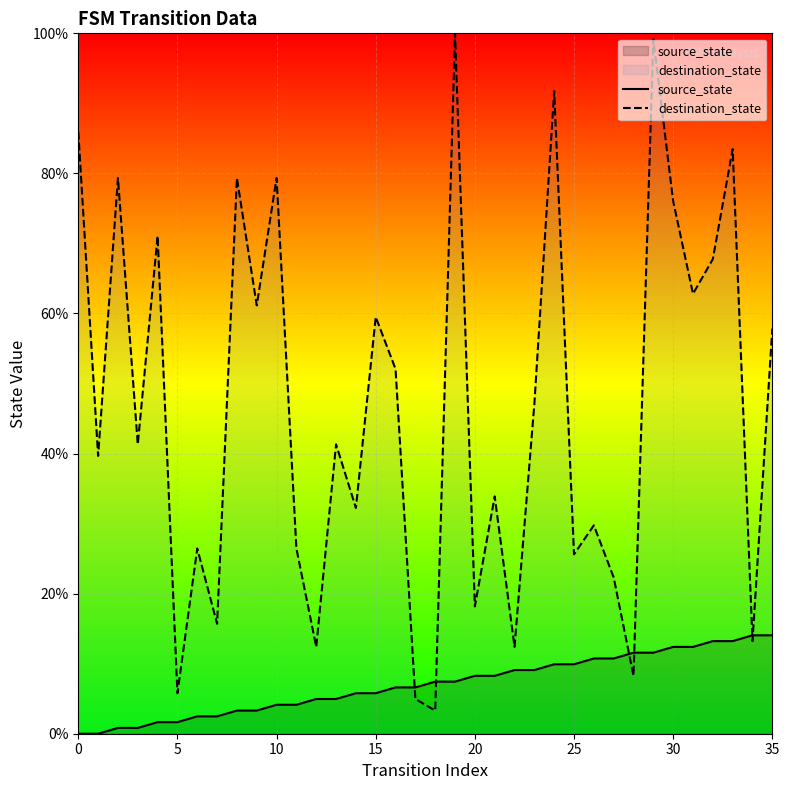

What is the spread (max minus min) of values at 20?

9.9